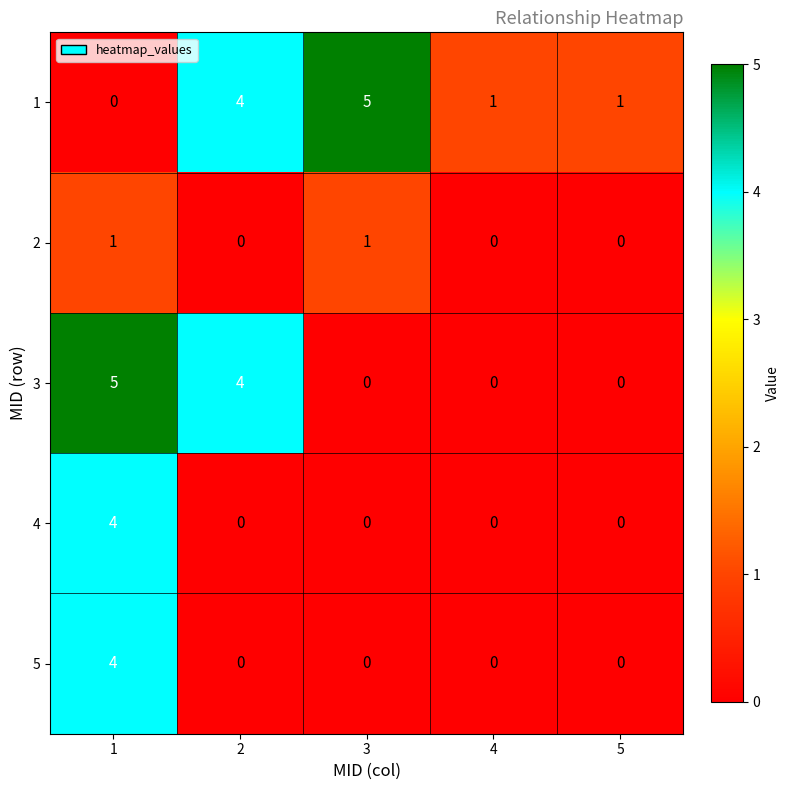

What is the spread (max minus min) of values at 1?

5